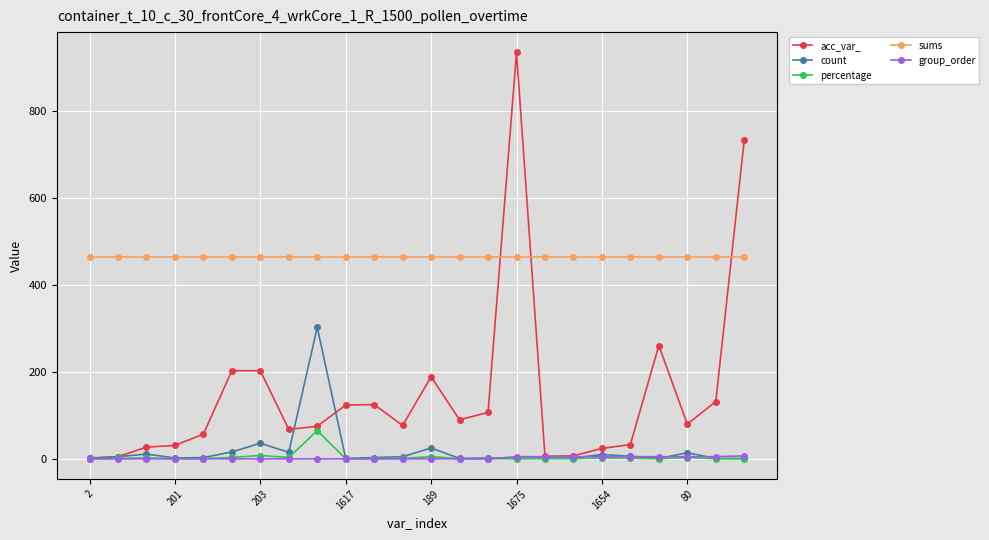

How many lines are shown in the chart?

5